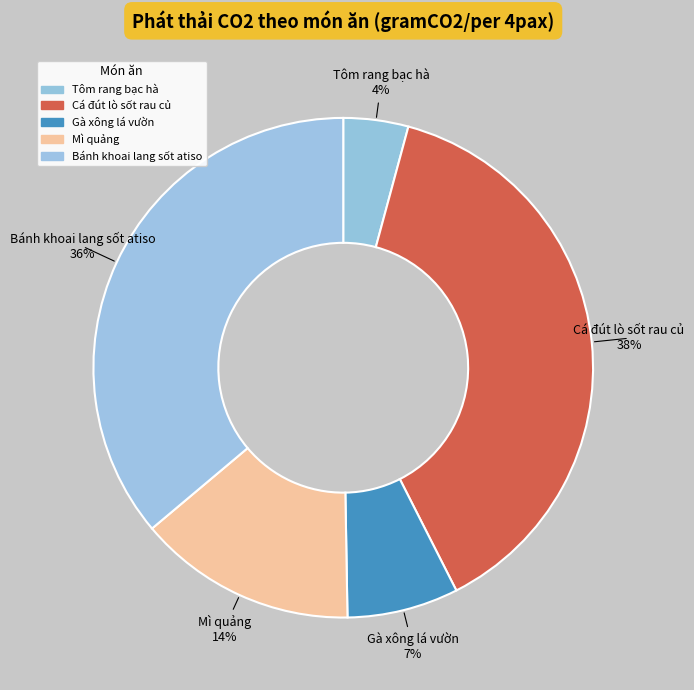

To the nearest percent, what is the combined percentage of Mì quảng and Tôm rang bạc hà?

18%